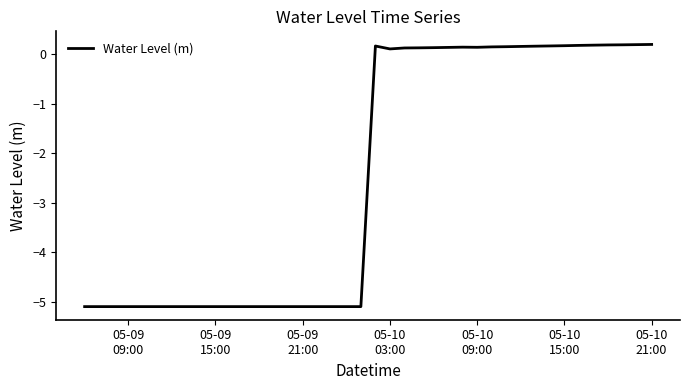

What is the minimum value shown in the chart?

-5.1